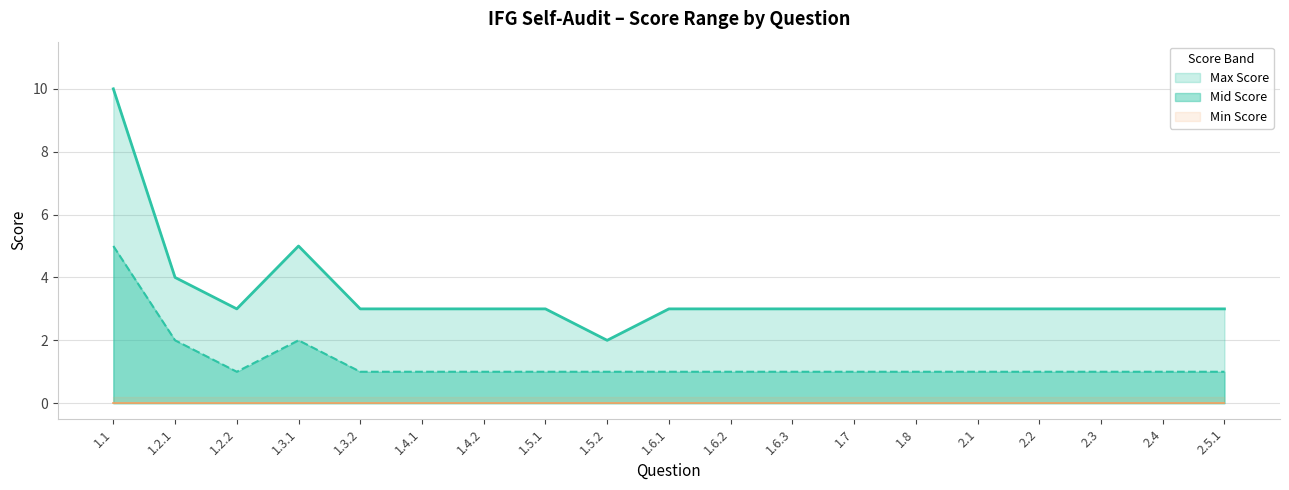

Rank the series at 2.1 from lowest to highest value.

Min Score, Mid Score, Max Score